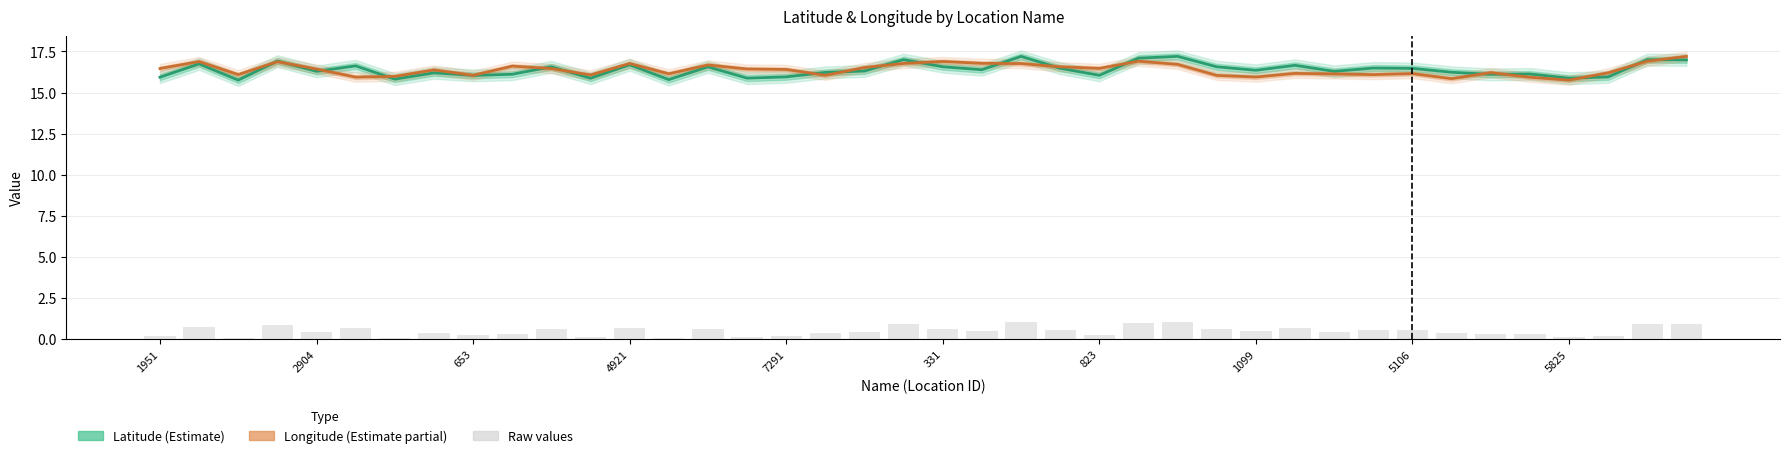

How many groups of bars are there?

40